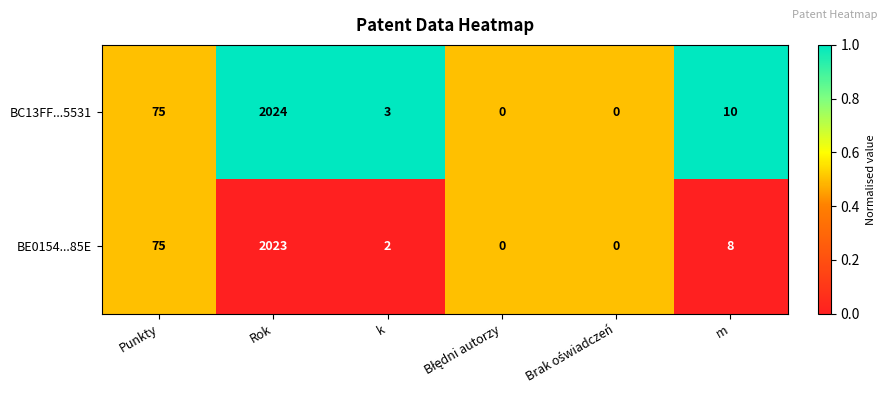

List the series in order of their overall mean, lowest first.

BE0154...85E, BC13FF...5531